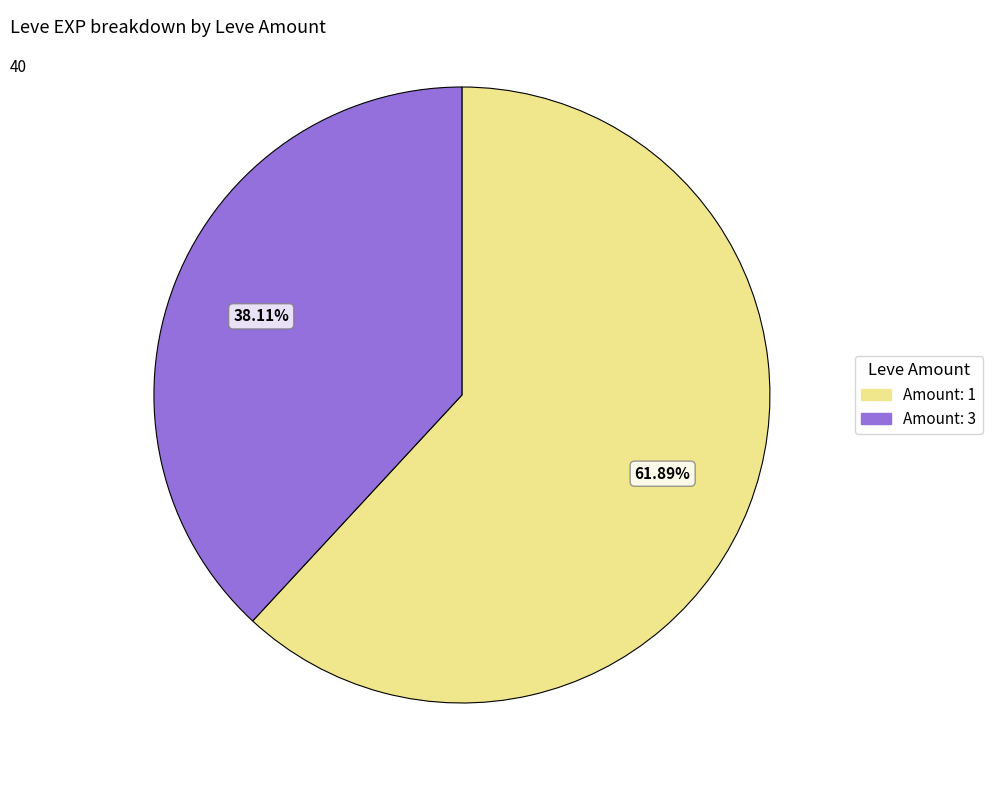

Is there a majority slice in this chart?

Yes